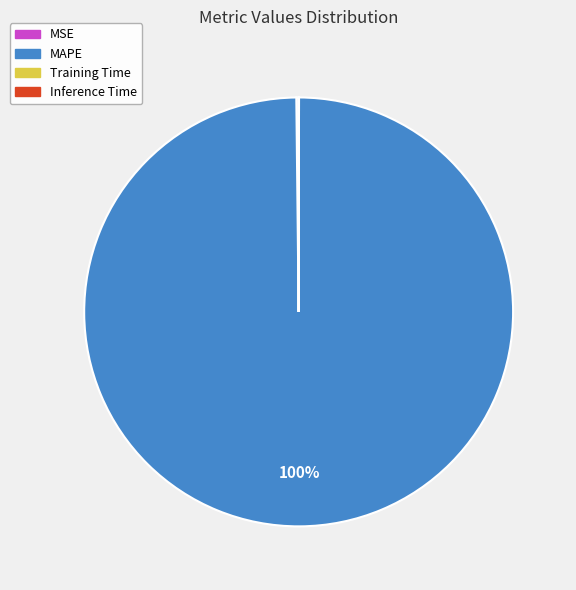

Does MAPE represent more than half of the total?

Yes